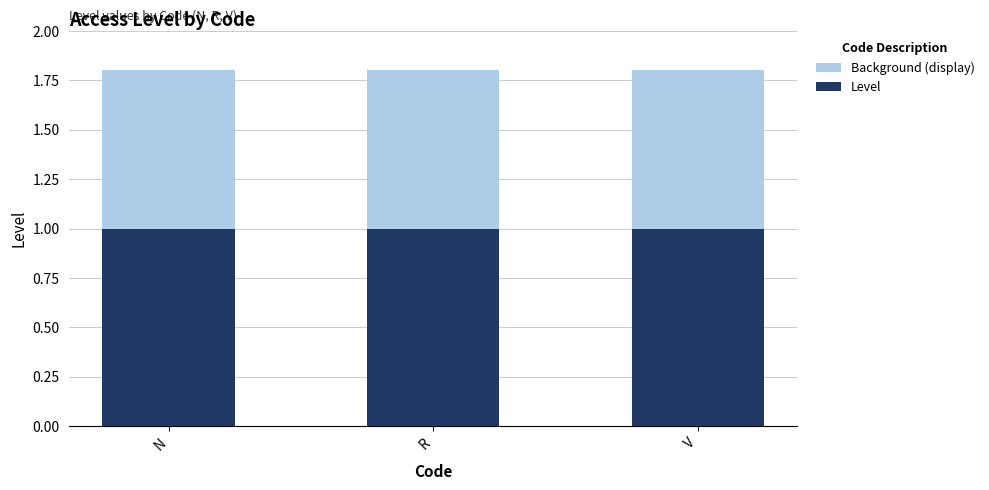

What is the sum of all Level values?

3.0